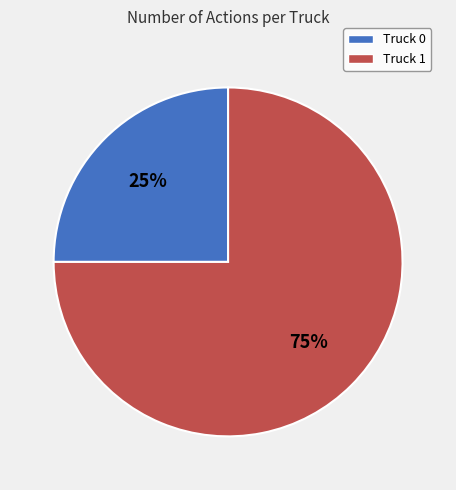

Which category accounts for the majority?

Truck 1